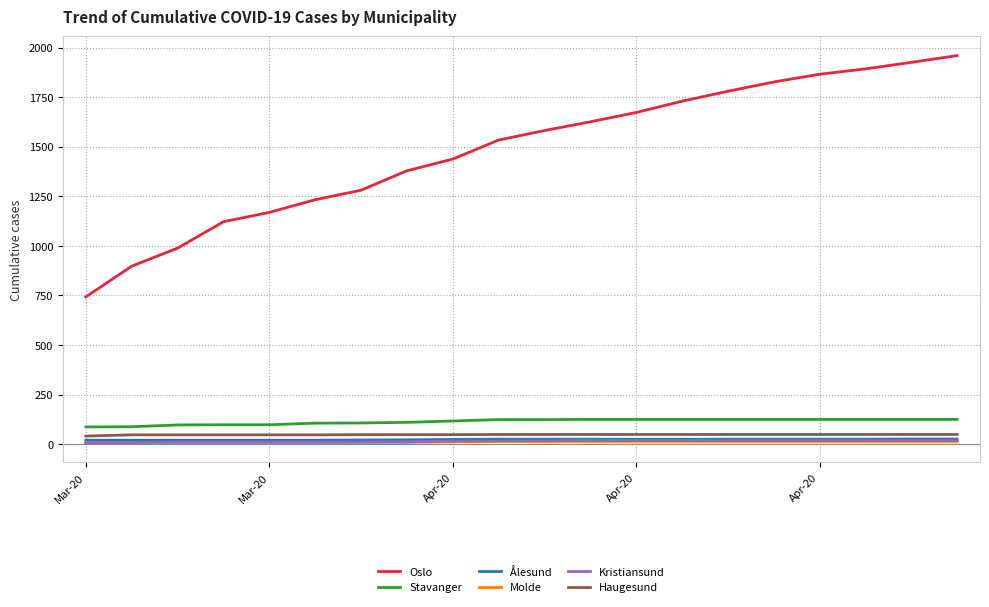

Which series has the widest spread of values?

Oslo